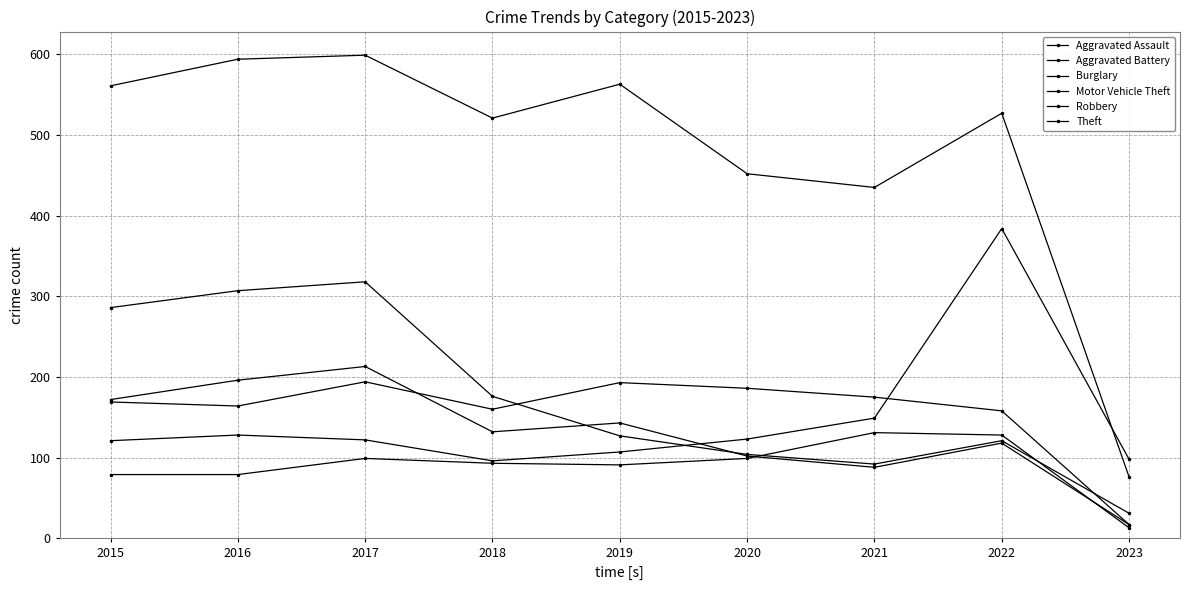

True or false: Aggravated Battery has more than 1 interior local peaks.

True